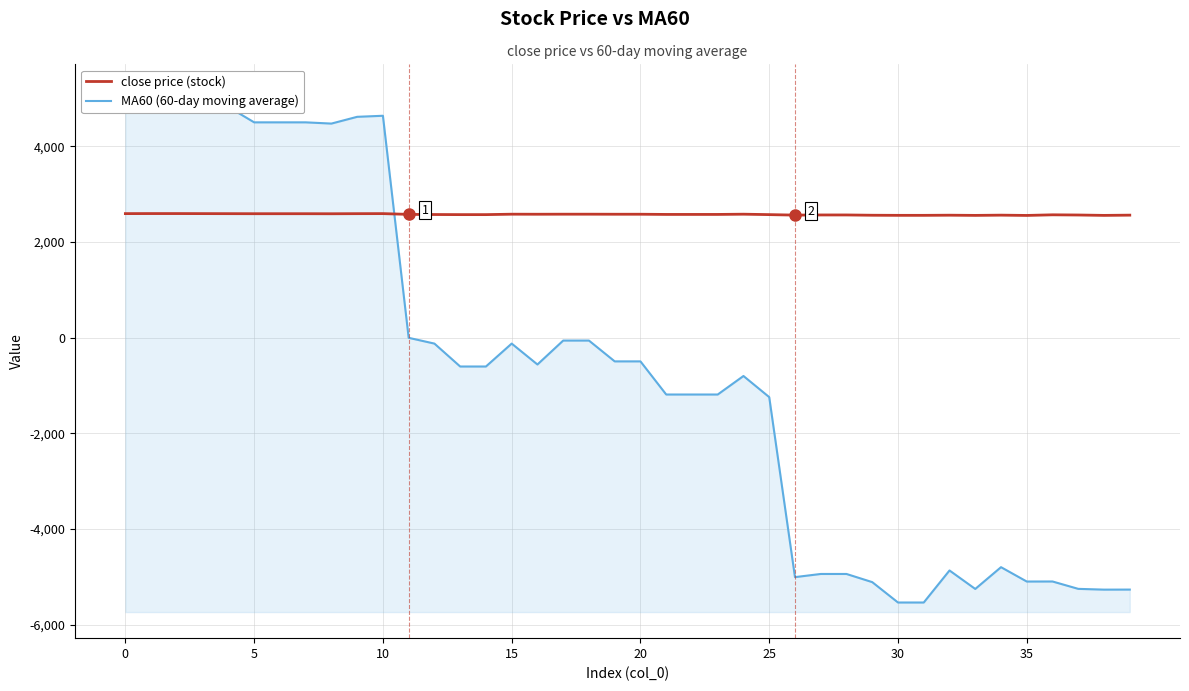

How many interior local peaks does the MA60 (60-day moving average) series have?

6